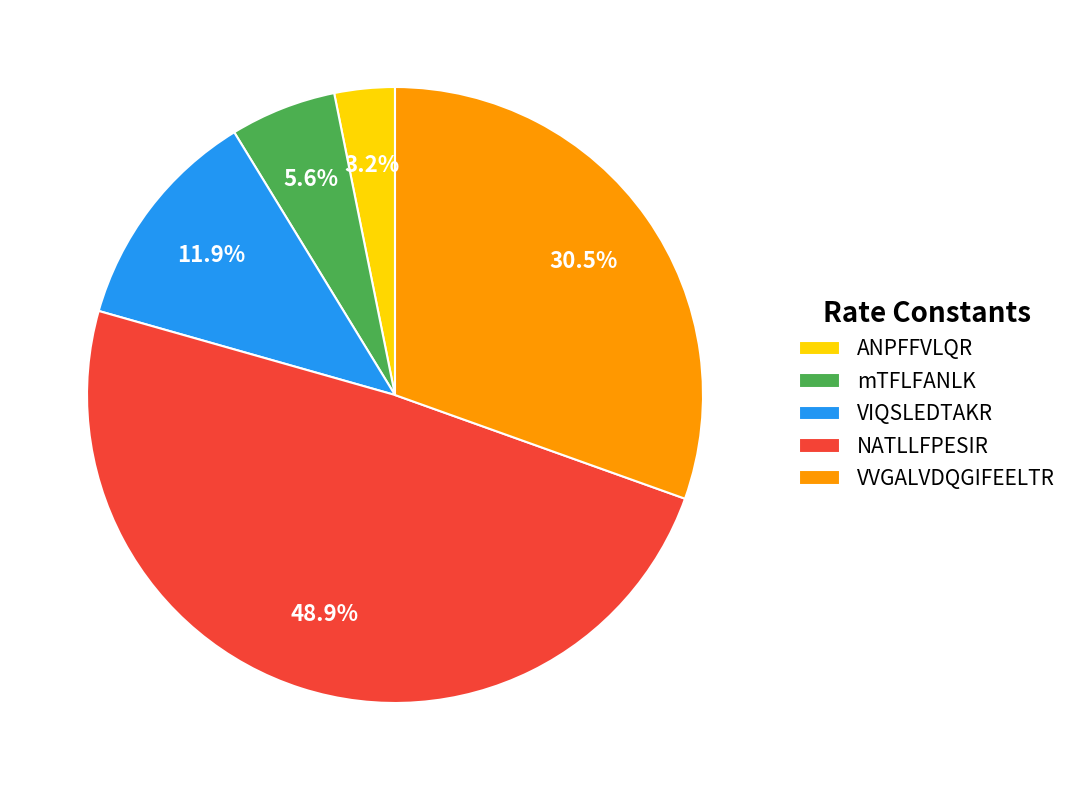

Does VVGALVDQGIFEELTR account for over 50% of the chart?

No